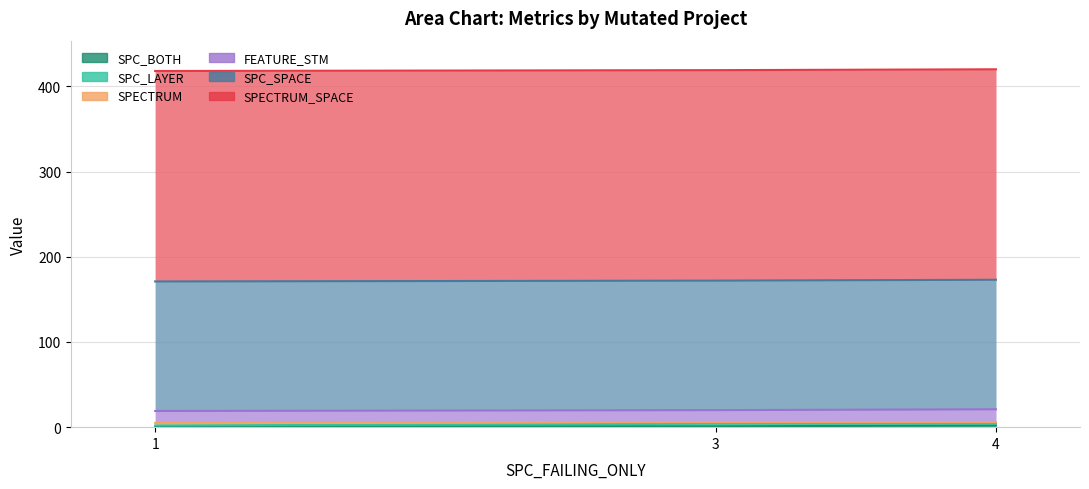

What is the lowest value of the SPECTRUM_SPACE series?

247